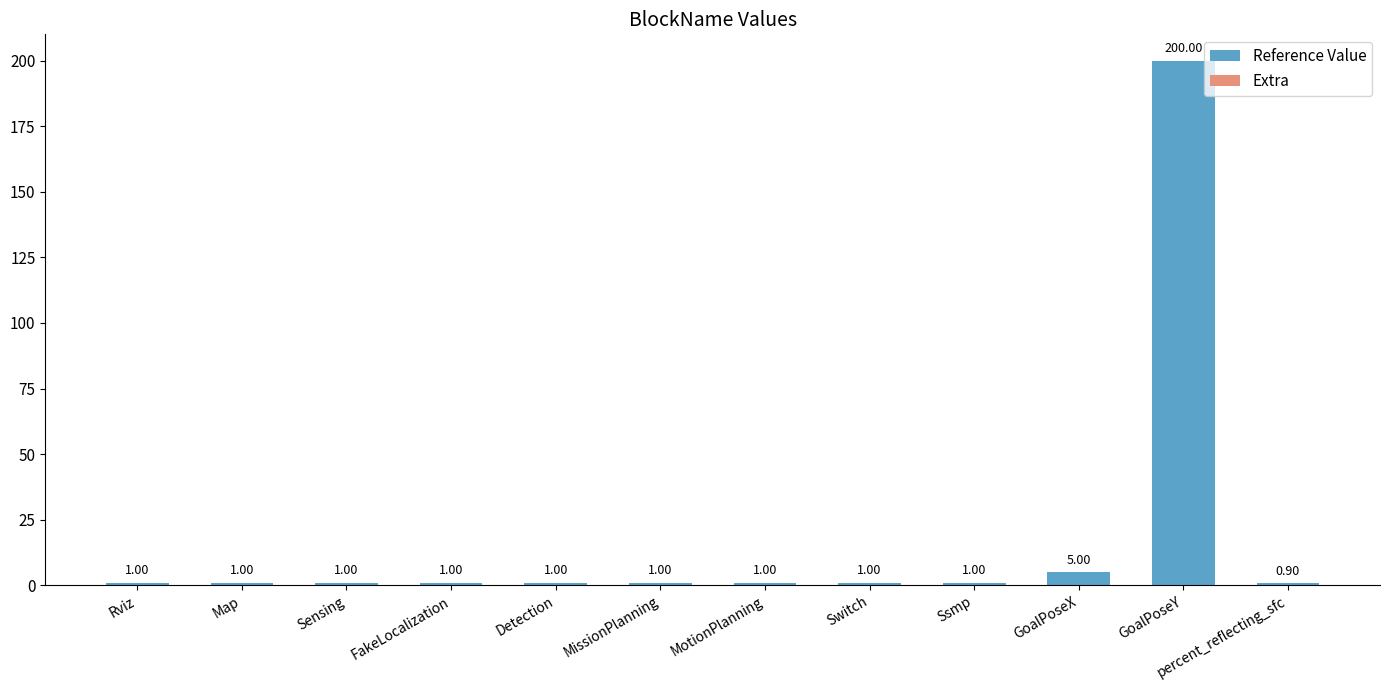

At which label is the value closest to 100?

GoalPoseX